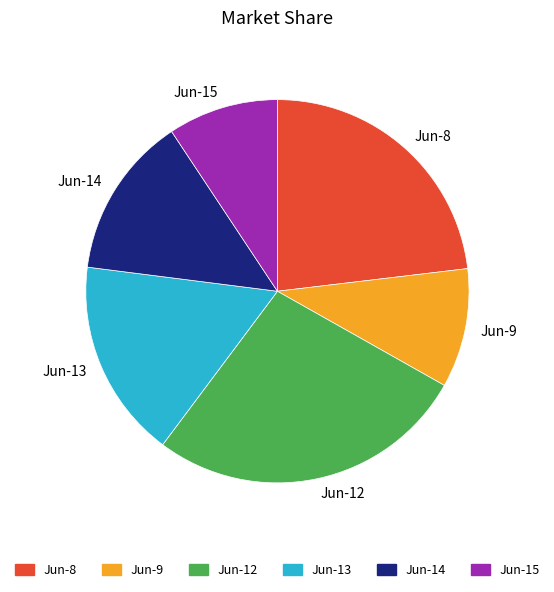

Approximately how many times larger is the value at Jun-14 compared to Jun-12?

0.5